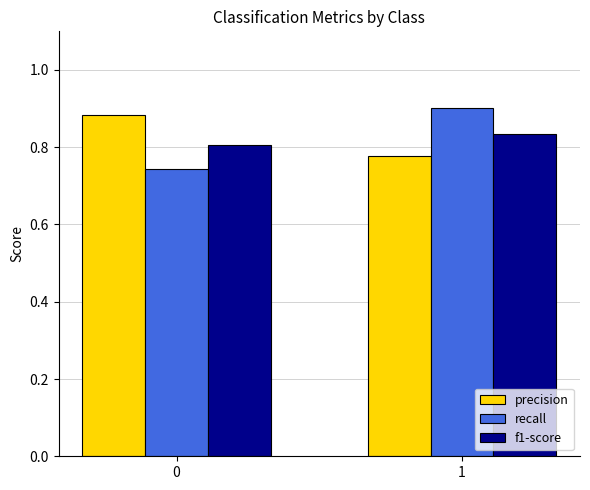

What is the sum of all f1-score values?

1.6